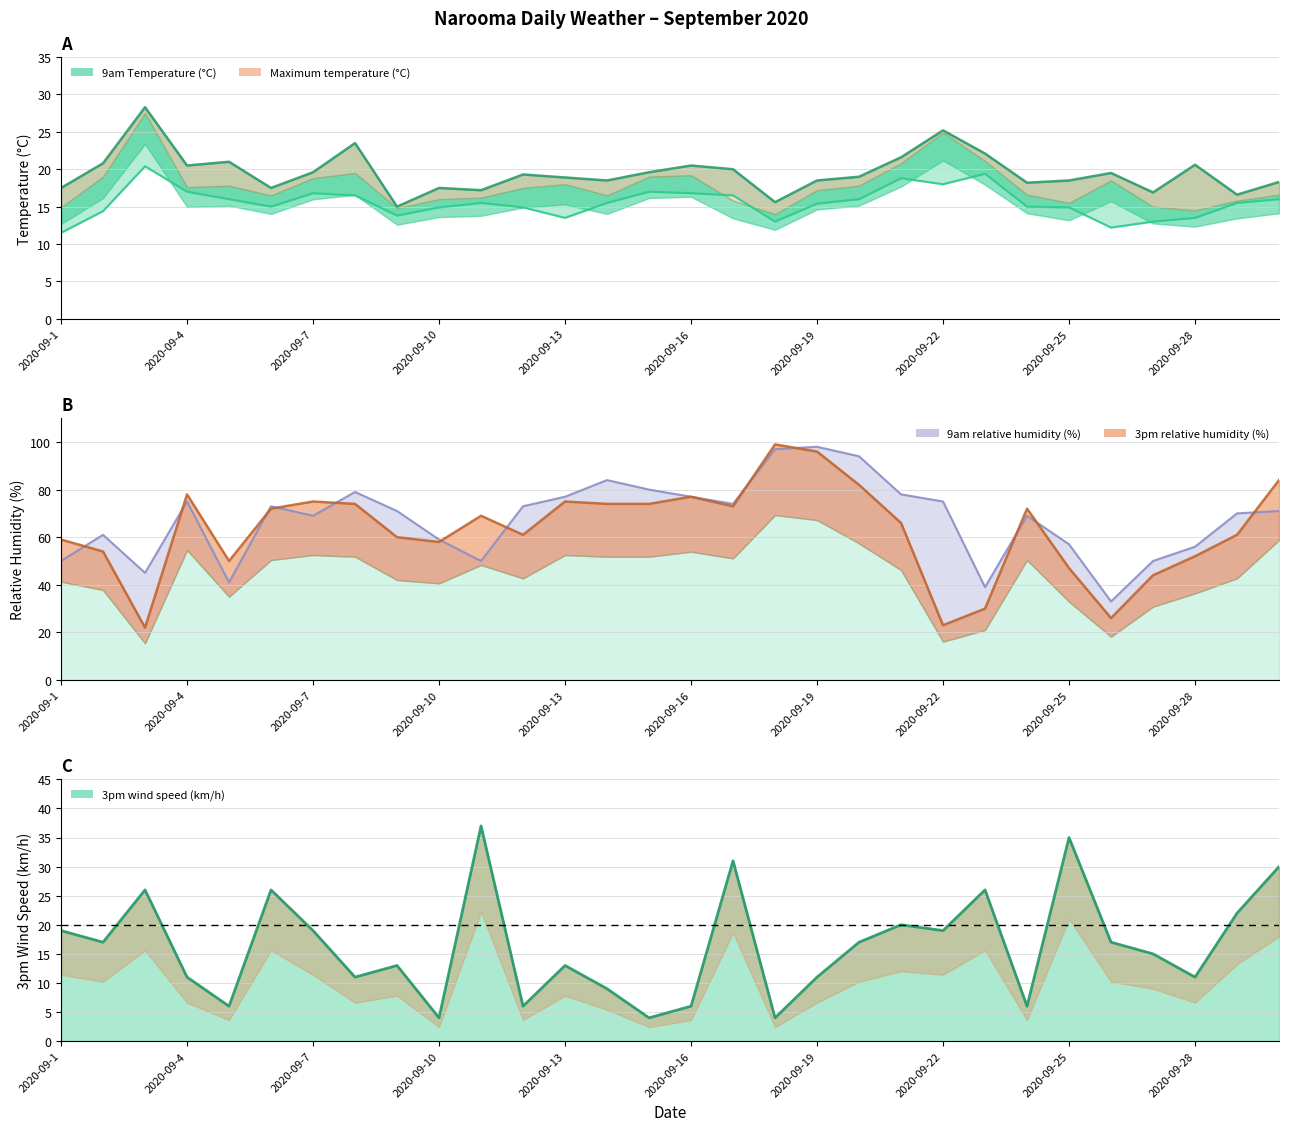

What are all the series names shown in the legend?

3pm relative humidity (%), Maximum temperature (°C), 9am relative humidity (%), 9am Temperature (°C), 3pm wind speed (km/h)